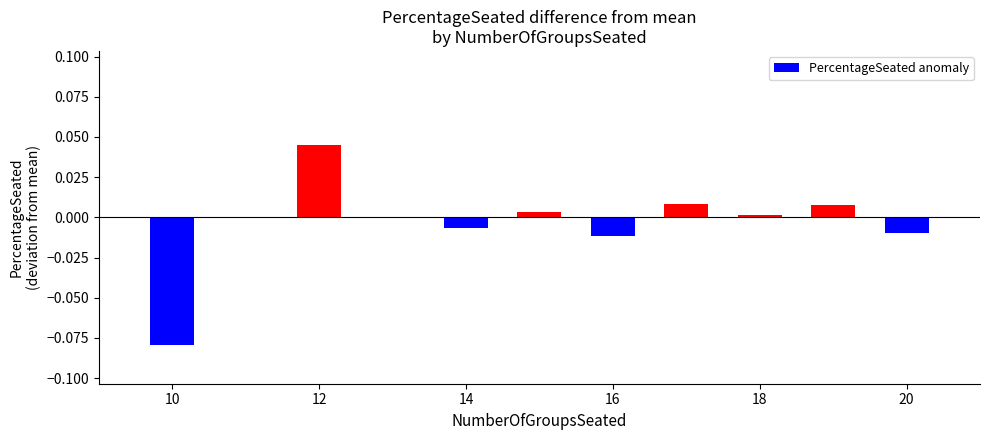

How many bars are there in total?

9